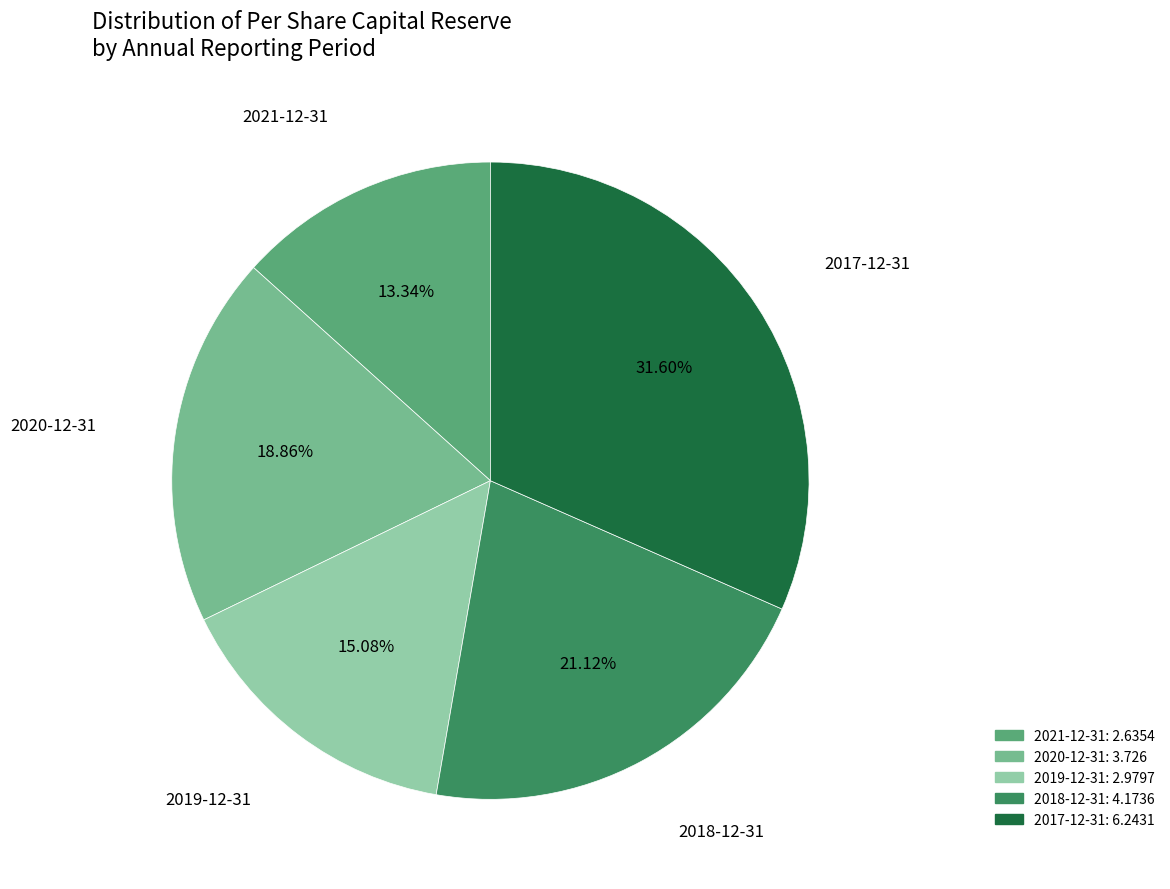

To the nearest percent, what is the difference between the largest and smallest slice percentages?

18%